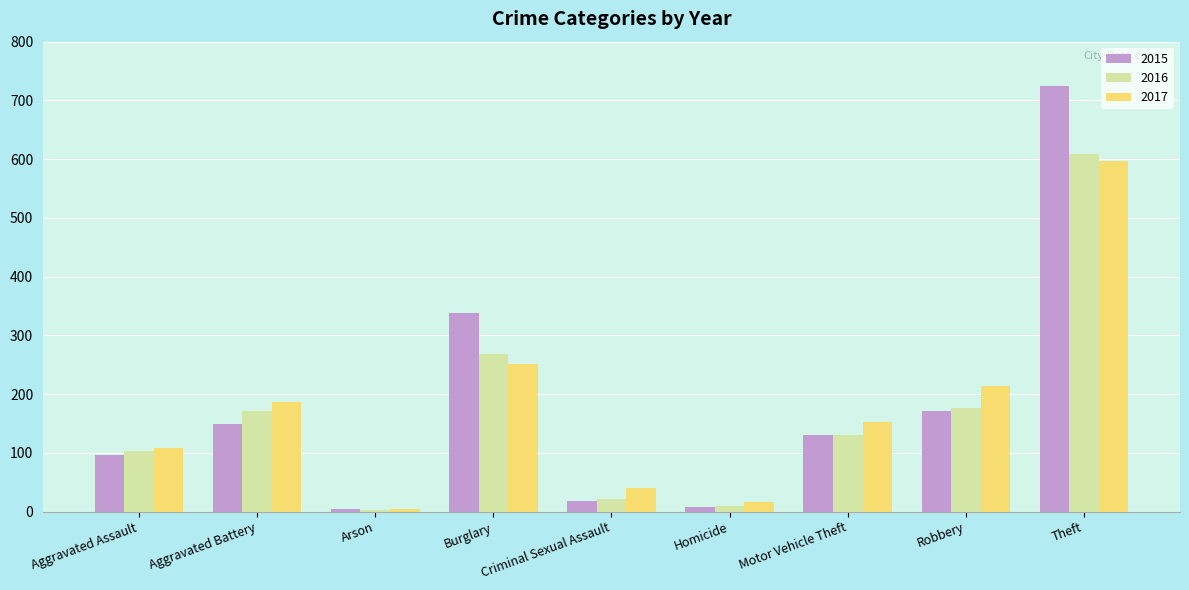

Reading right to left, transcribe all the data shown in this chart.

2015: 724	172	131	8	19	339	4	149	97
2016: 608	177	131	10	21	269	3	171	104
2017: 597	214	152	16	40	252	5	186	108